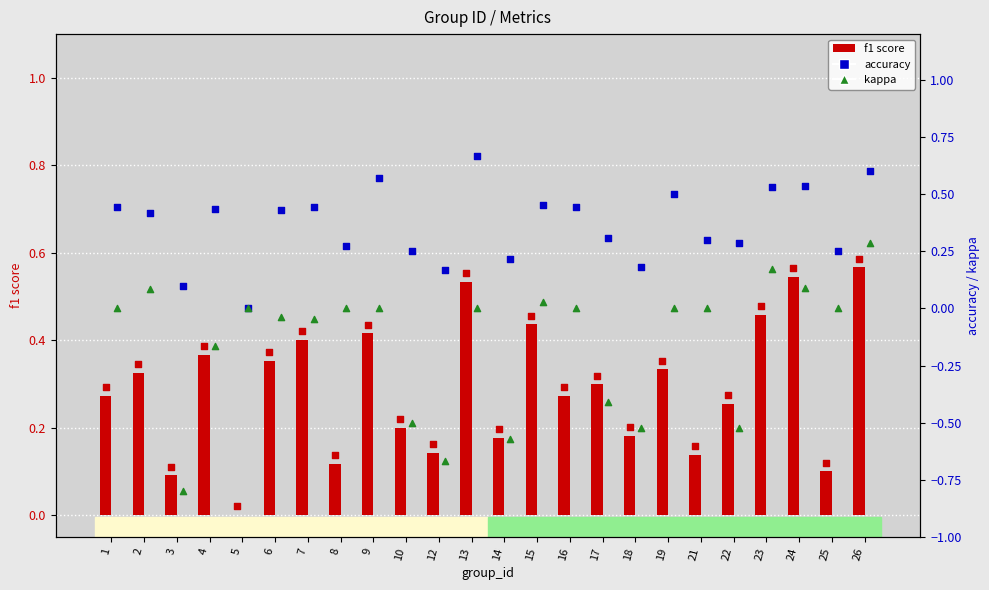

Is the value of f1 score at 19 greater than the value of accuracy at 13?

No